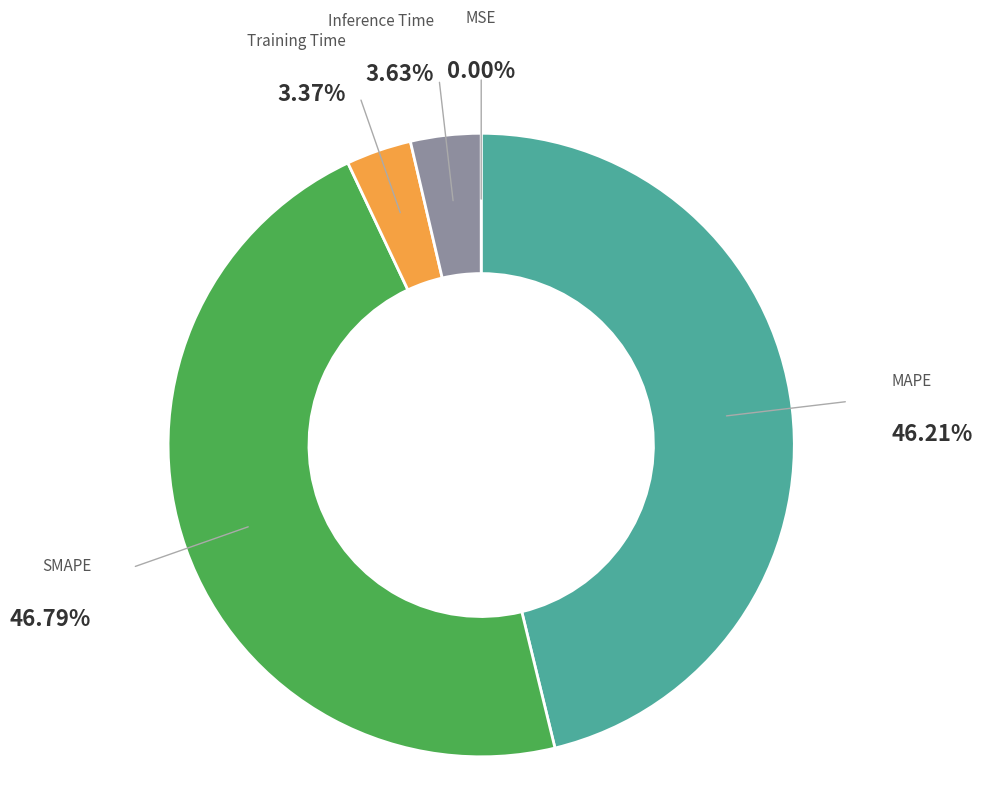

Is there a majority slice in this chart?

No